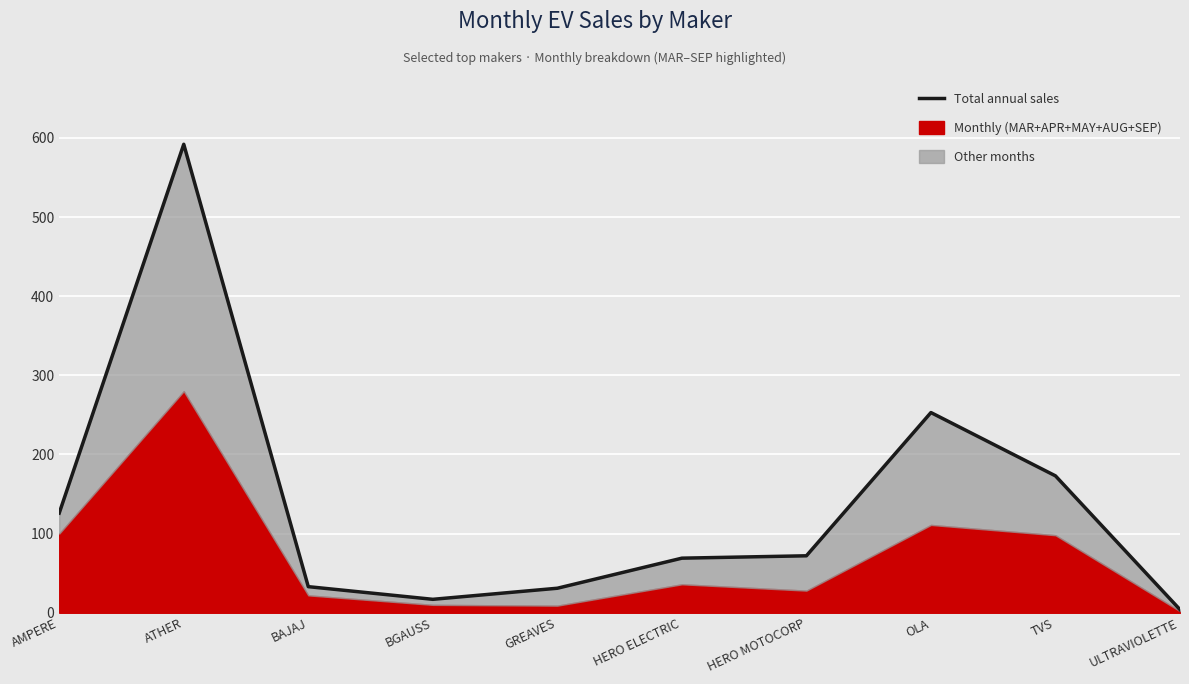

Reading right to left, what are all the values shown in this chart?

ULTRAVIOLETTE=4	TVS=173	OLA=253	HERO MOTOCORP=72	HERO ELECTRIC=69	GREAVES=31	BGAUSS=17	BAJAJ=33	ATHER=592	AMPERE=126